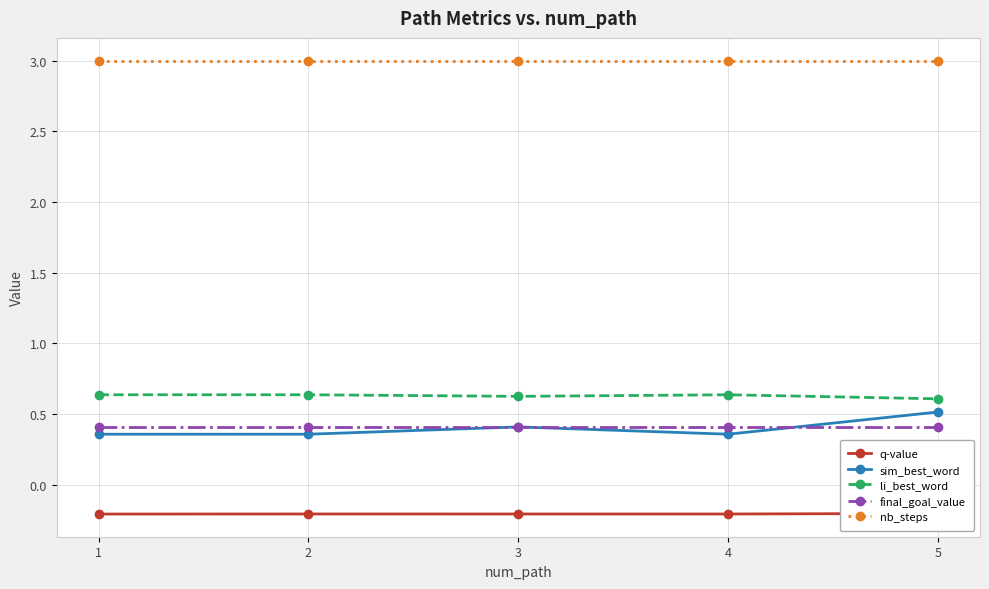

Is it true that li_best_word equals 0.4 at 4?

False